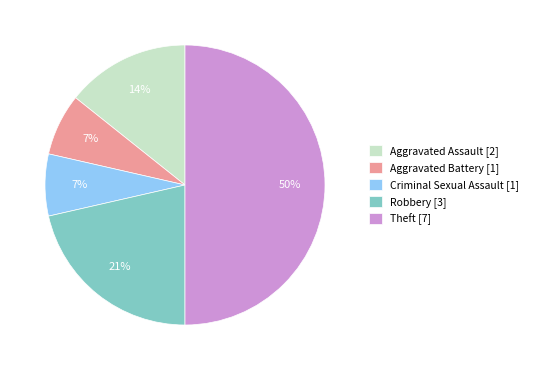

Is the sum of Aggravated Assault and Aggravated Battery greater than half?

No